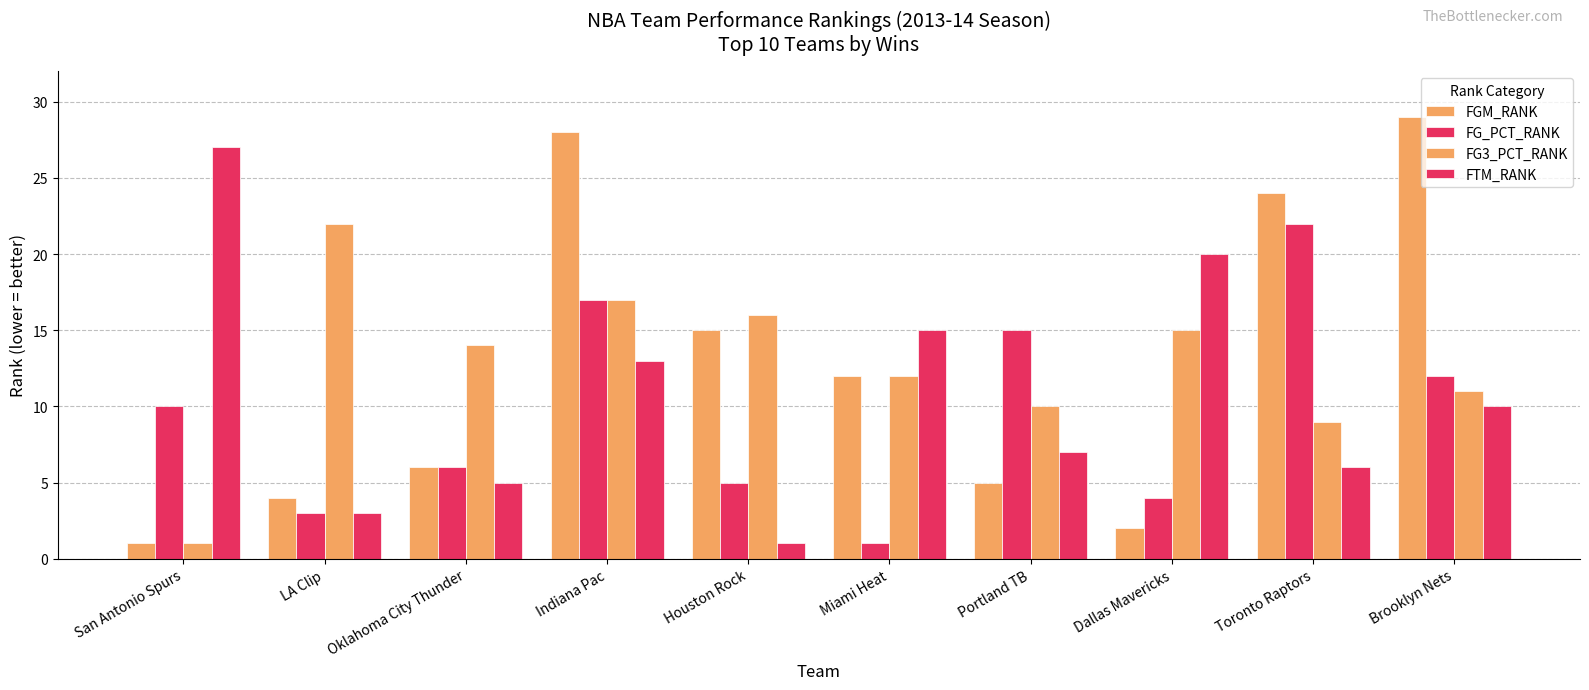

What is the label of the 9th bar from the left?

Toronto Raptors